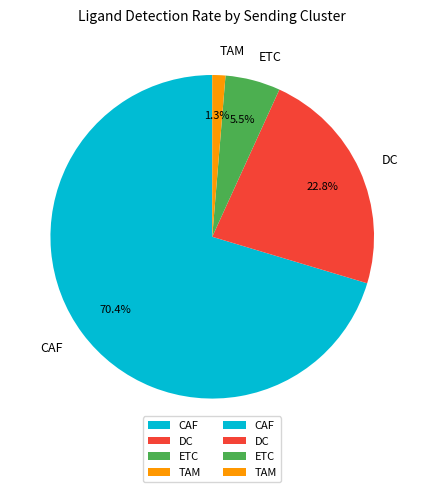

How many segments does this pie chart have?

4